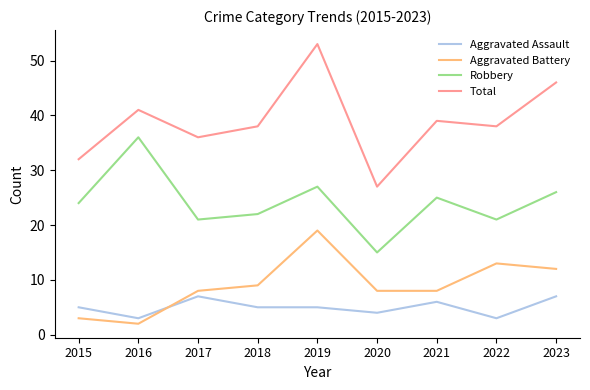

What is the spread (max minus min) of values at 2015?

29